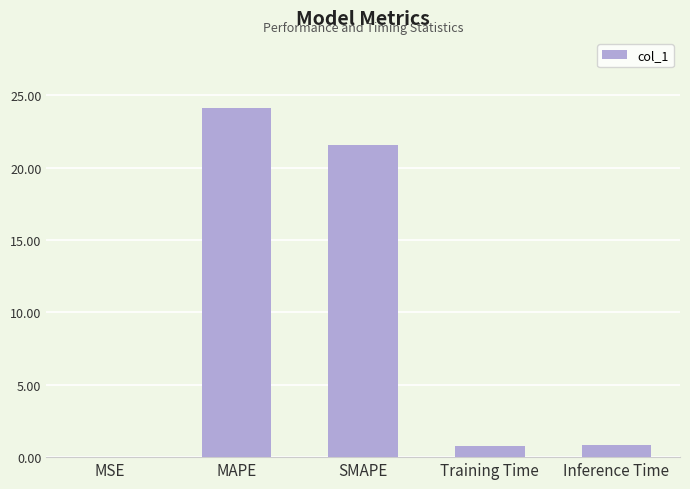

What is the average value?

9.4